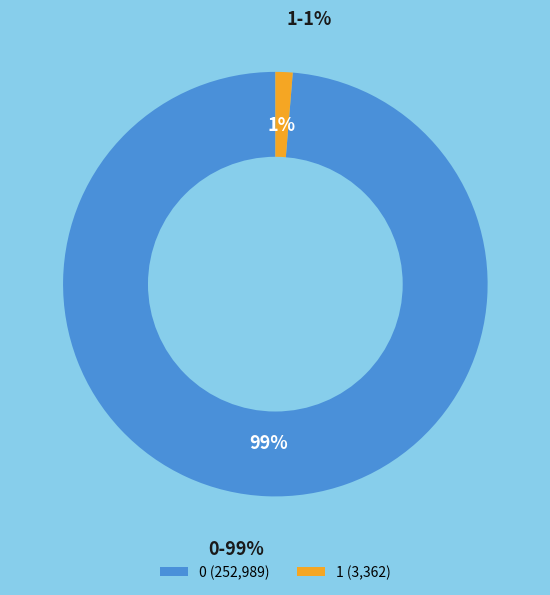

How many slices are in this pie chart?

2